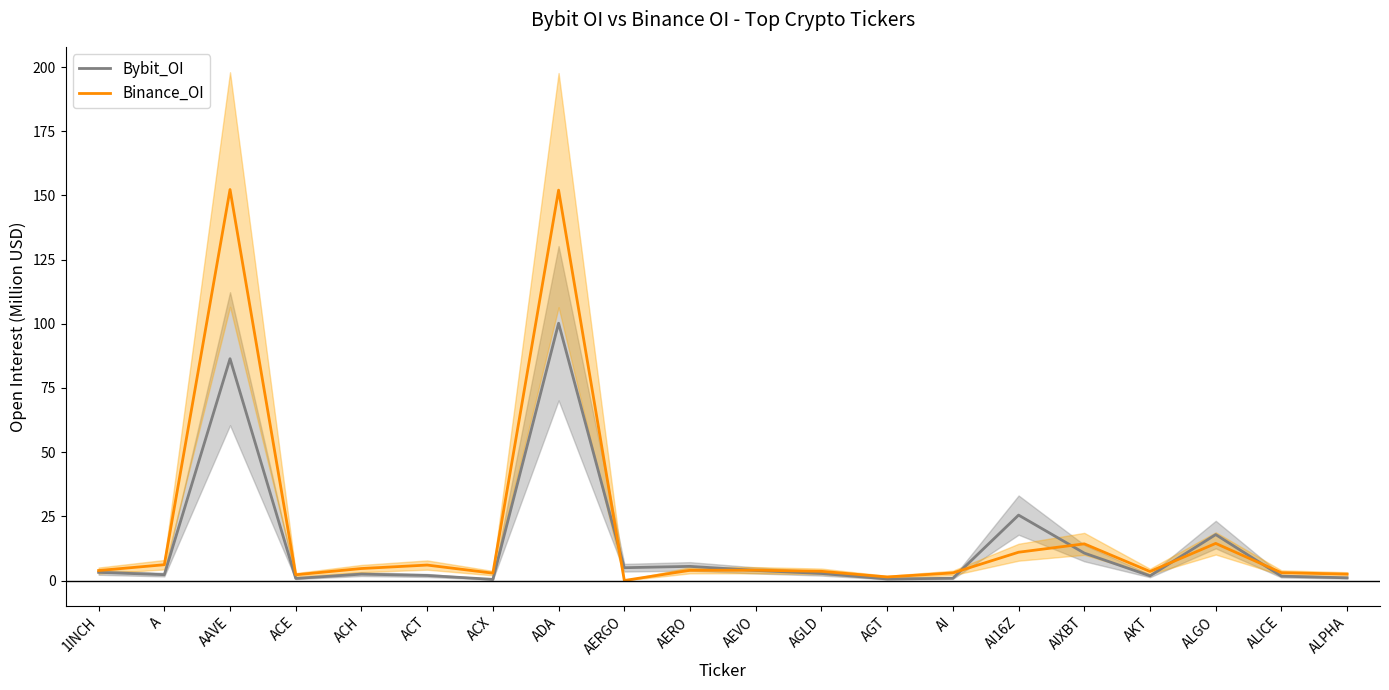

What is the difference between the highest and lowest values at AEVO?

0.1